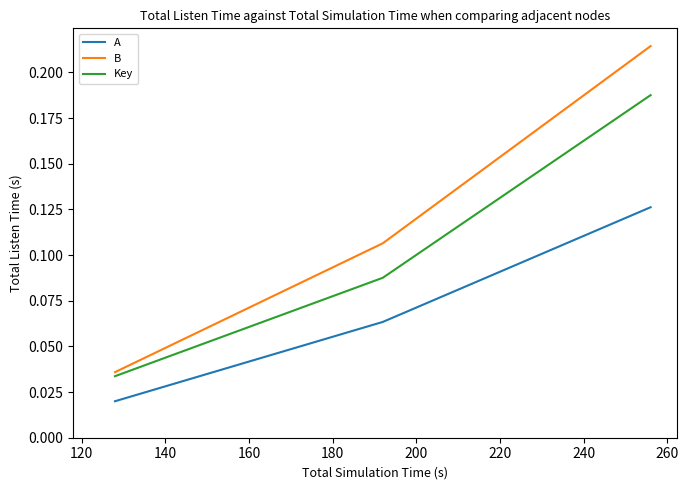

Rank the series by their maximum value, from highest to lowest.

B, Key, A